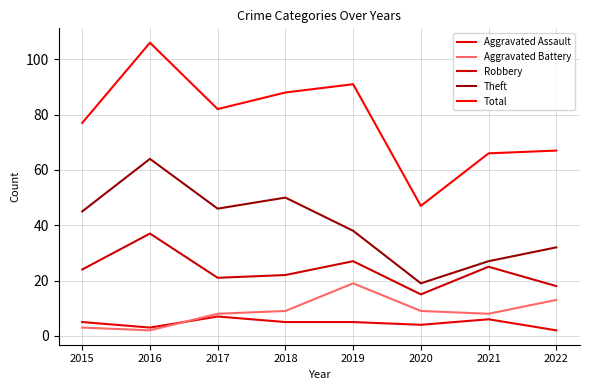

Does the chart display data point markers on the line(s)?

No